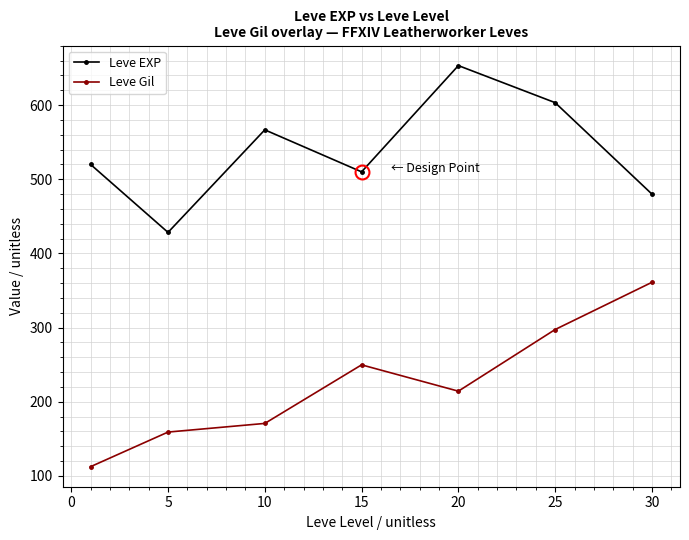

Which series has the largest range (max minus min)?

Leve Gil